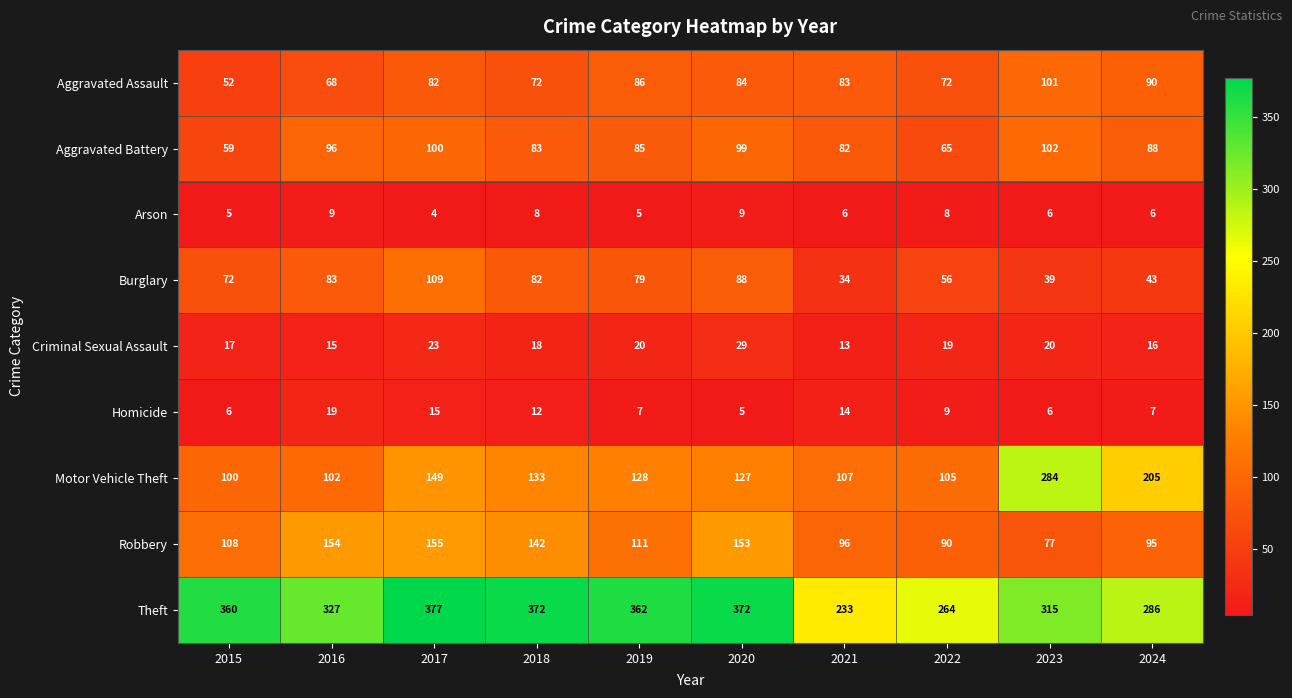

At 2018, list the series in order from smallest to largest.

Arson, Homicide, Criminal Sexual Assault, Aggravated Assault, Burglary, Aggravated Battery, Motor Vehicle Theft, Robbery, Theft